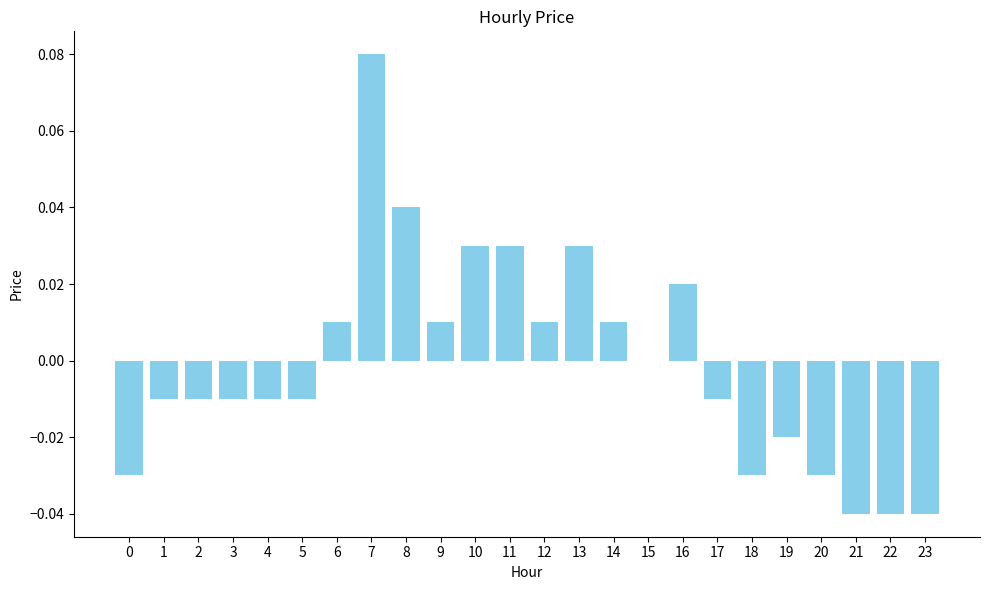

Count the number of categories in the chart.

24